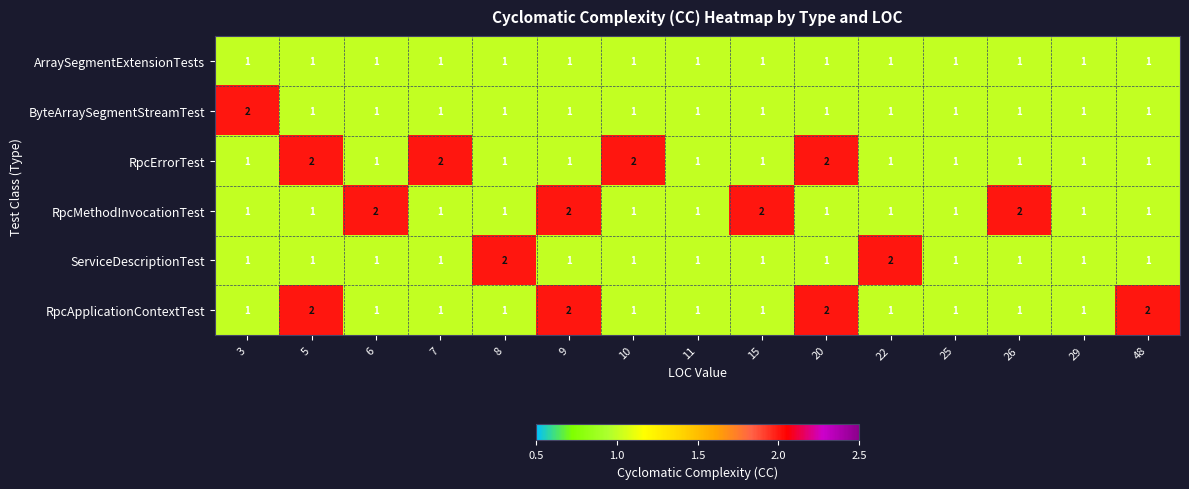

Between 5 and 48, which series saw the biggest shift?

RpcErrorTest